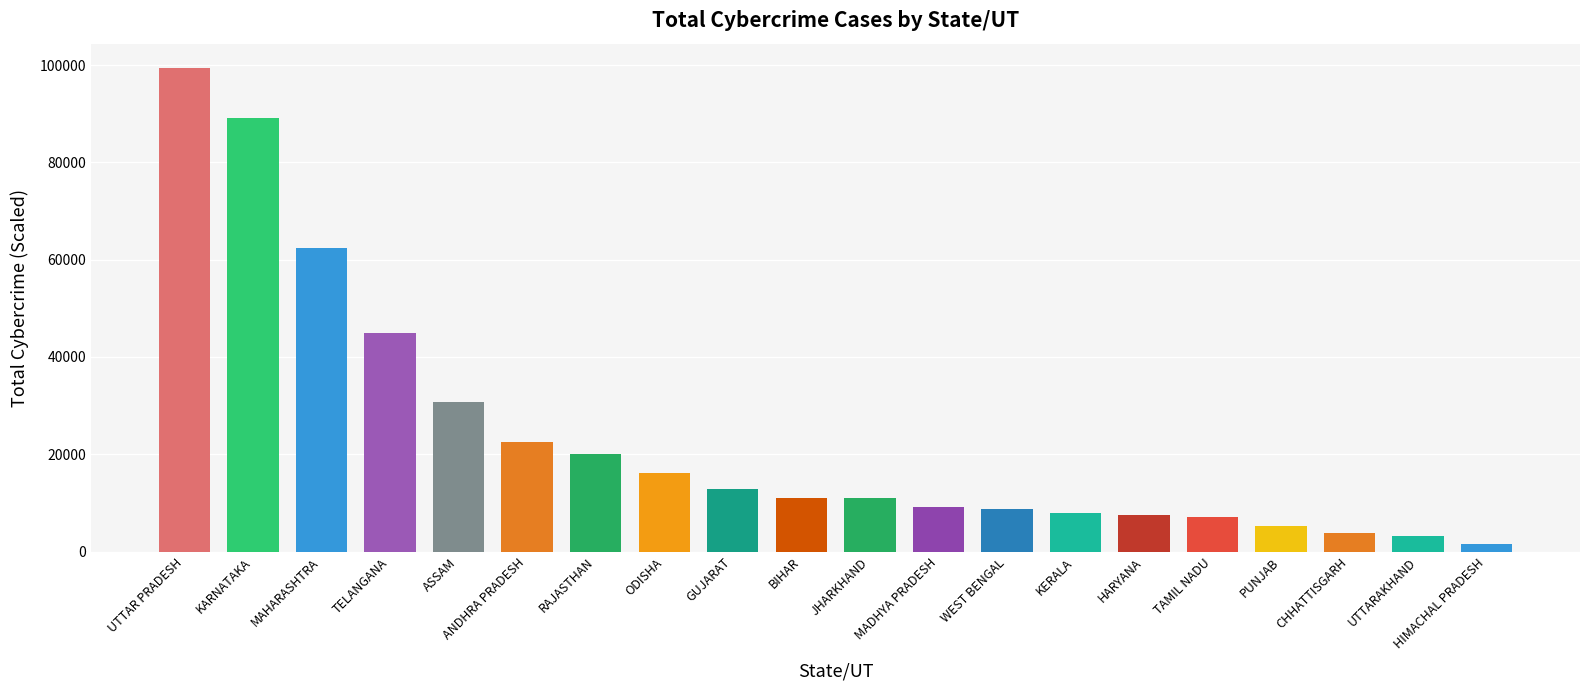

What is the difference between the maximum and minimum values?

97955.8